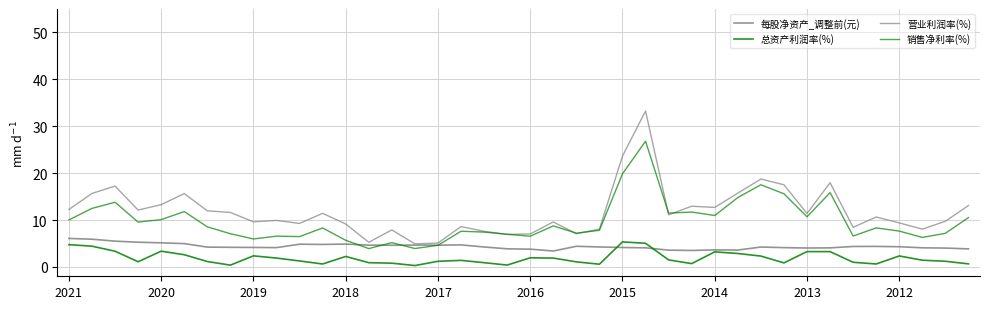

Does the chart display data point markers on the line(s)?

No